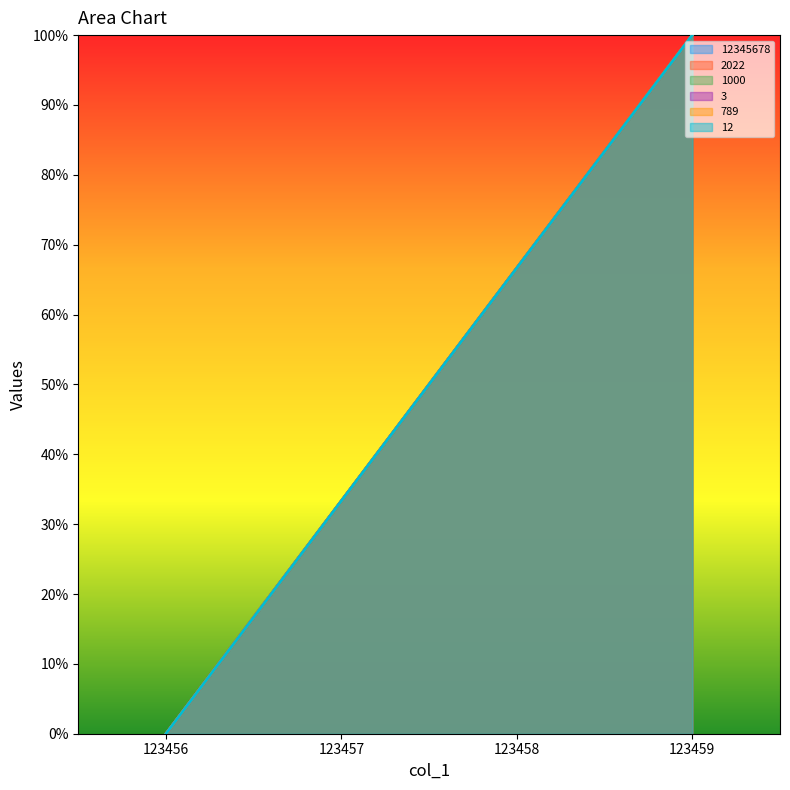

At which category is the sum across all series the highest?

123459